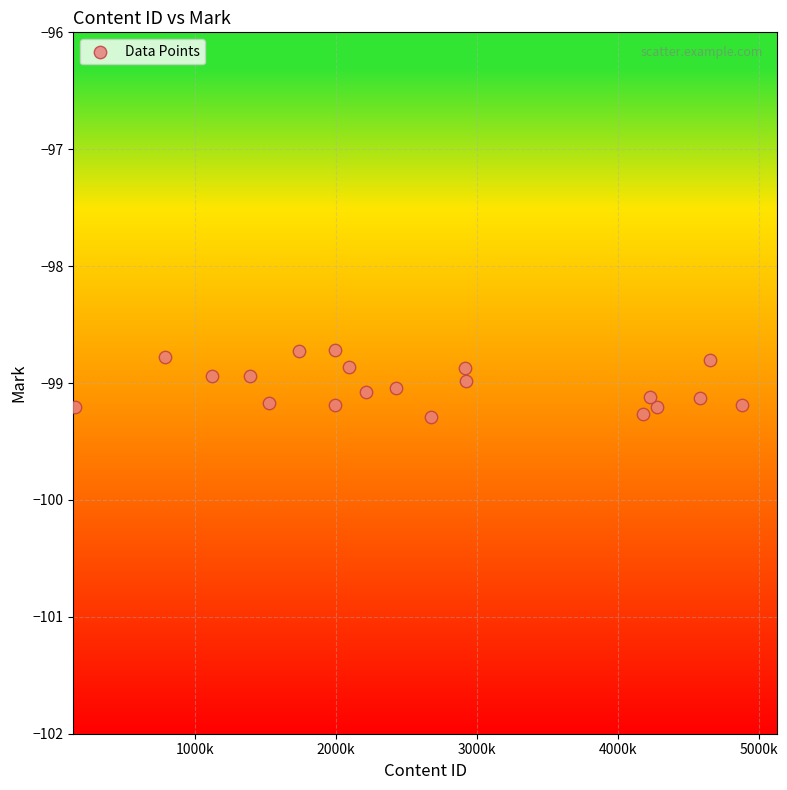

What is the range of Y values (max minus min)?

0.6